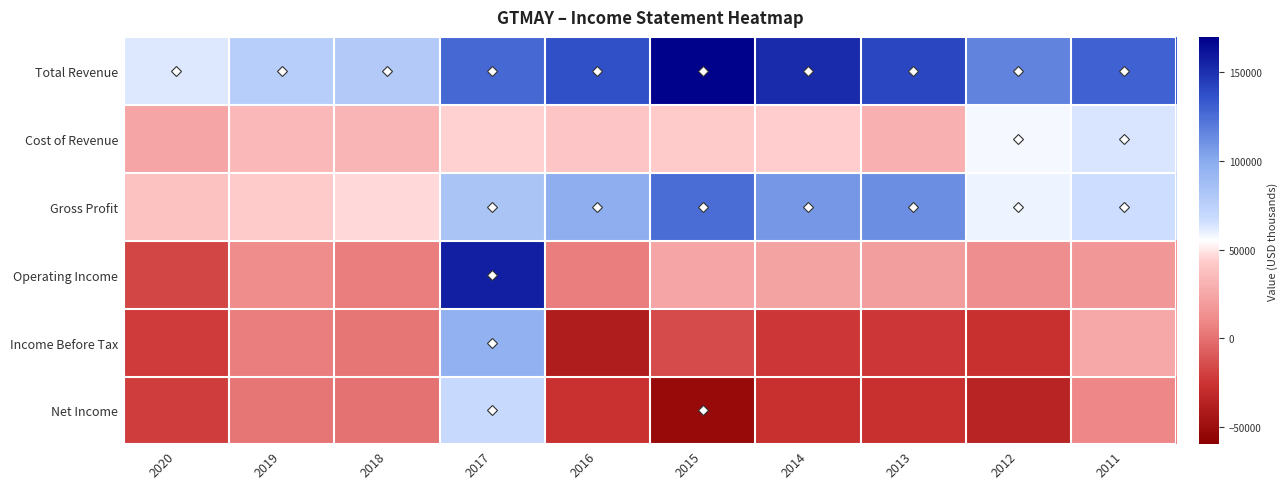

At which category is the sum across all series the highest?

2017